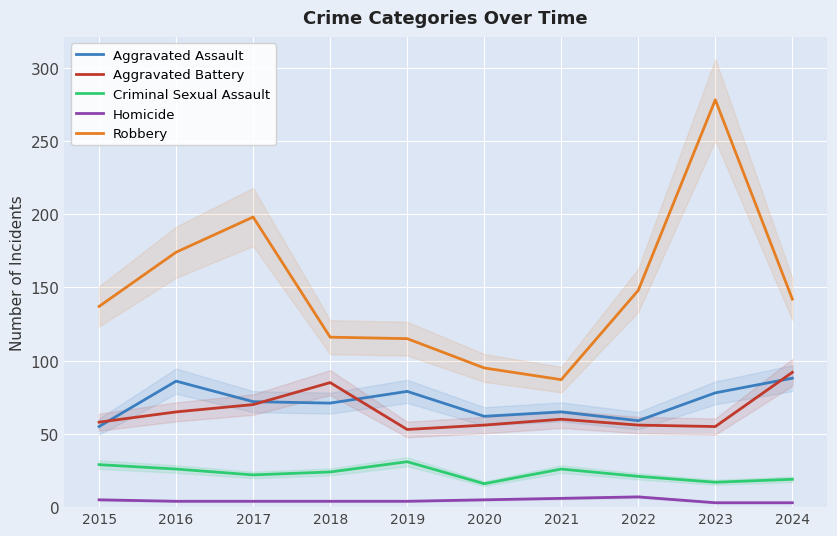

True or false: Criminal Sexual Assault and Aggravated Battery cross at least once.

False